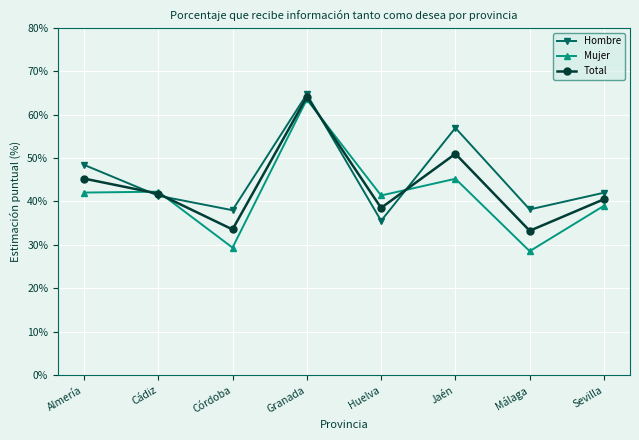

What is the total value across all series at Málaga?

1.0